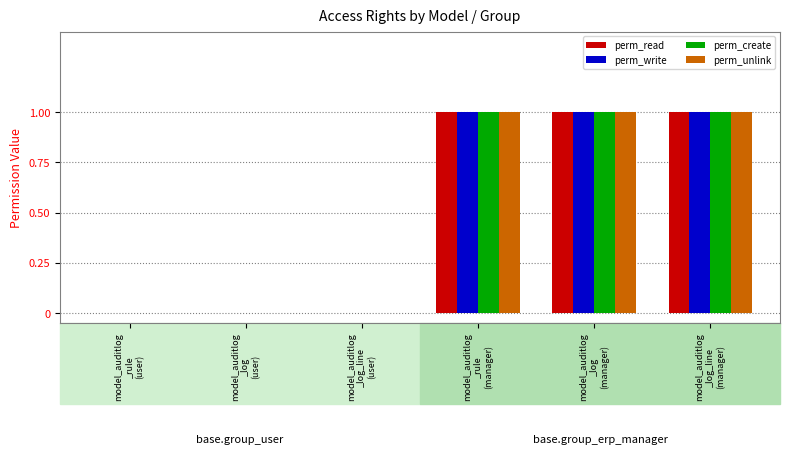

The perm_create series shows 0 at model_auditlog
_log_line
(user). True or false?

True